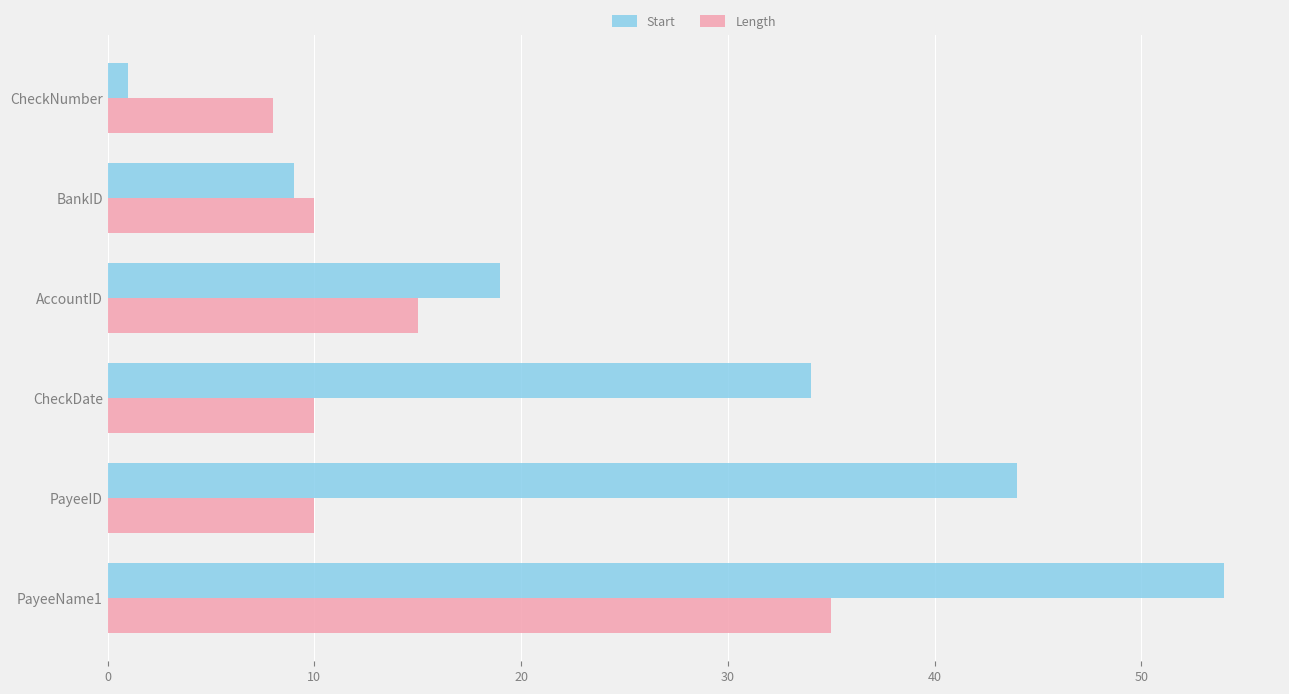

What is the difference between the maximum and minimum values in the Start series?

53